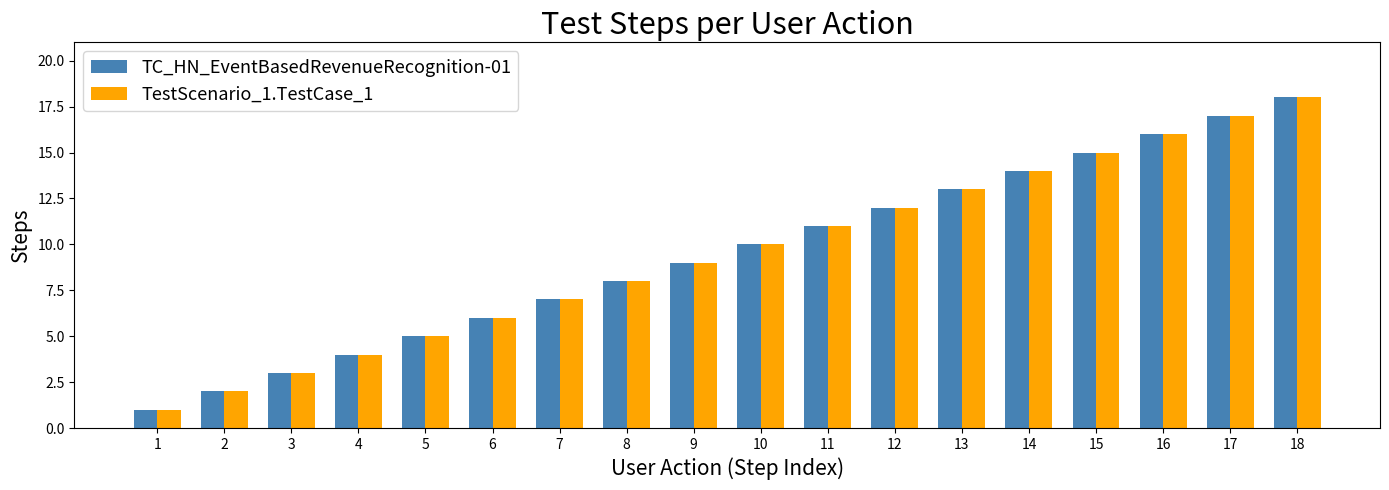

Is the value of TestScenario_1.TestCase_1 at 3 greater than the value of TC_HN_EventBasedRevenueRecognition-01 at 18?

No